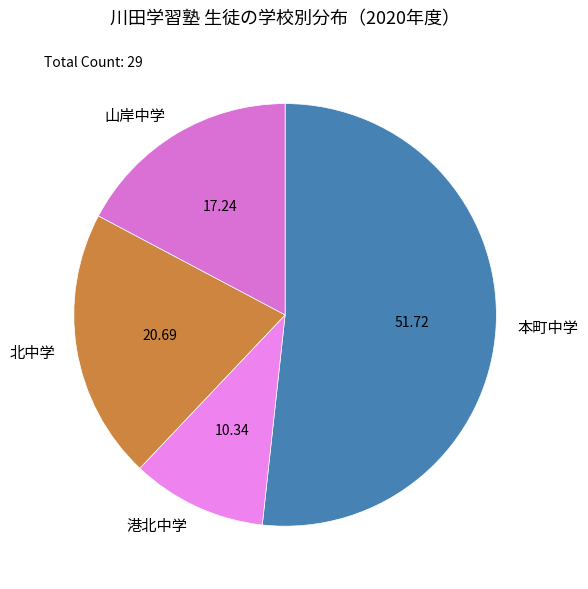

Is the sum of 山岸中学 and 北中学 greater than half?

No